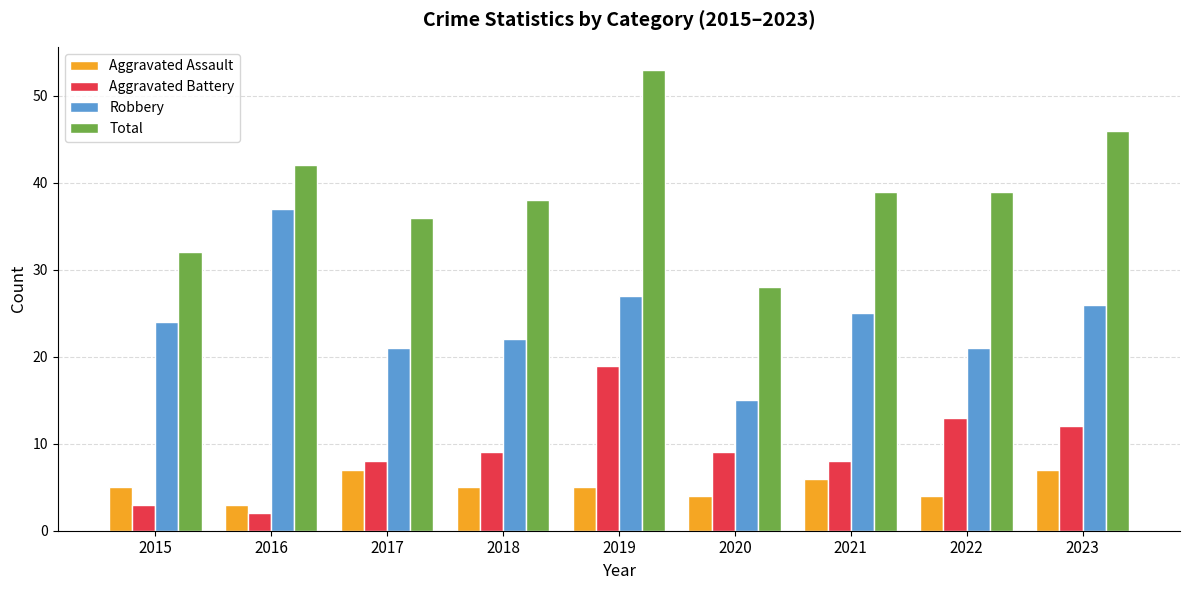

Is it true that Aggravated Battery equals 8 at 2021?

True